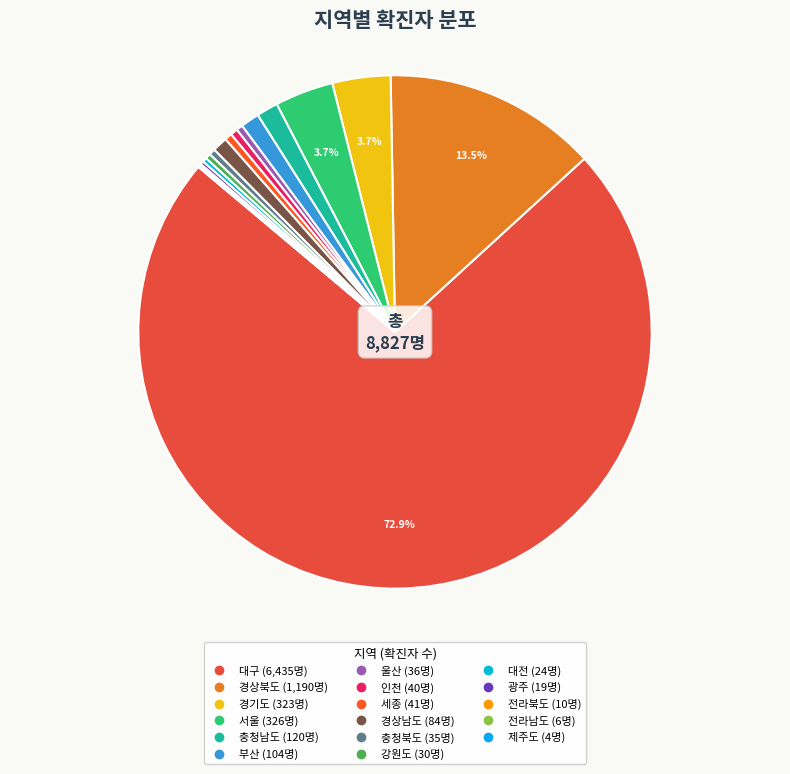

Which category has the smallest portion of the pie?

제주도